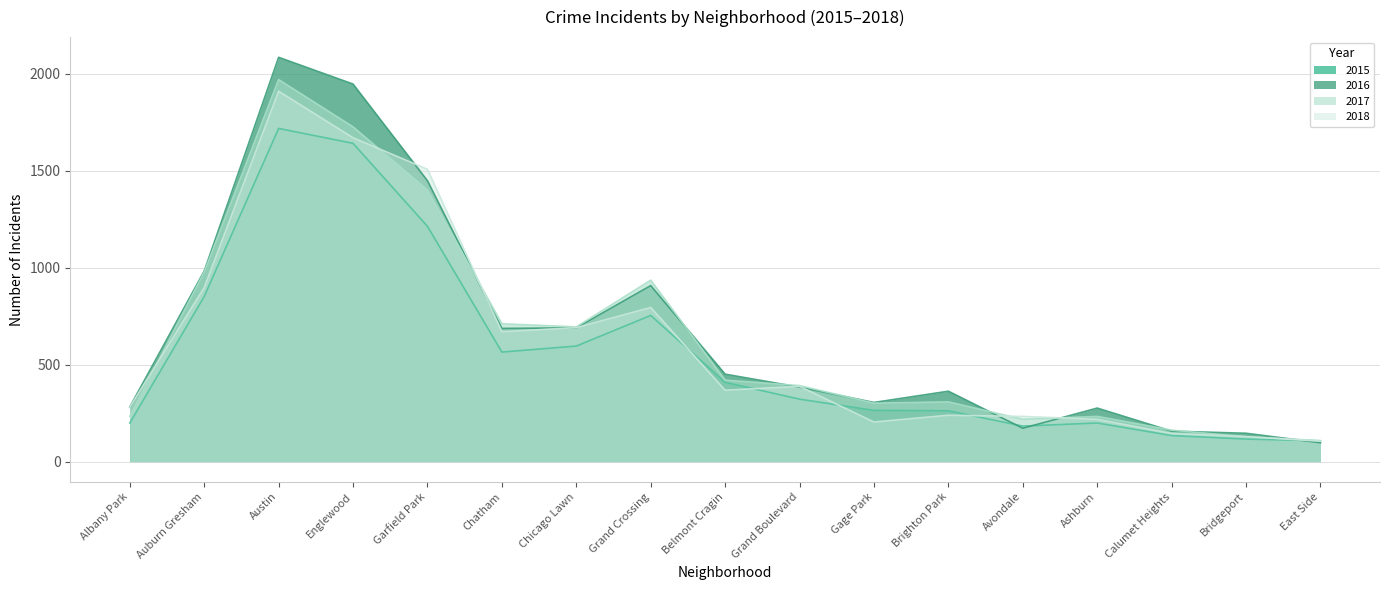

Which series has the largest total across all categories?

2016